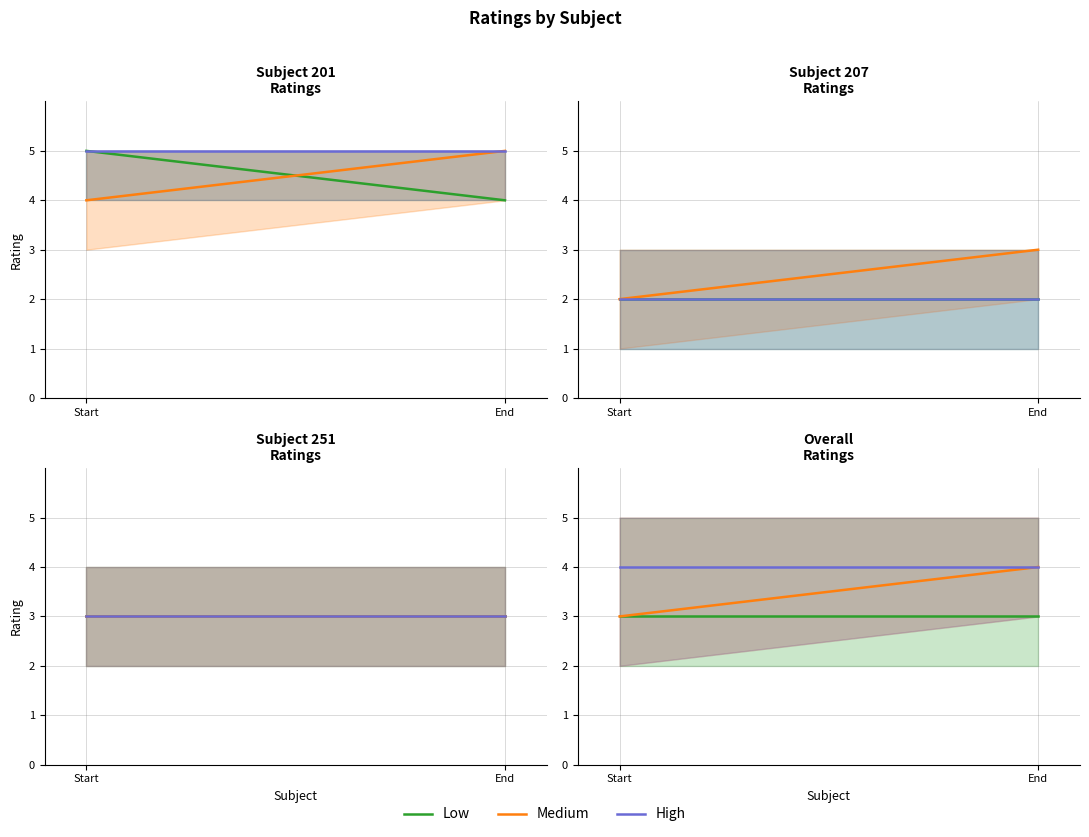

What is the label of the 2nd point from the right?

Start